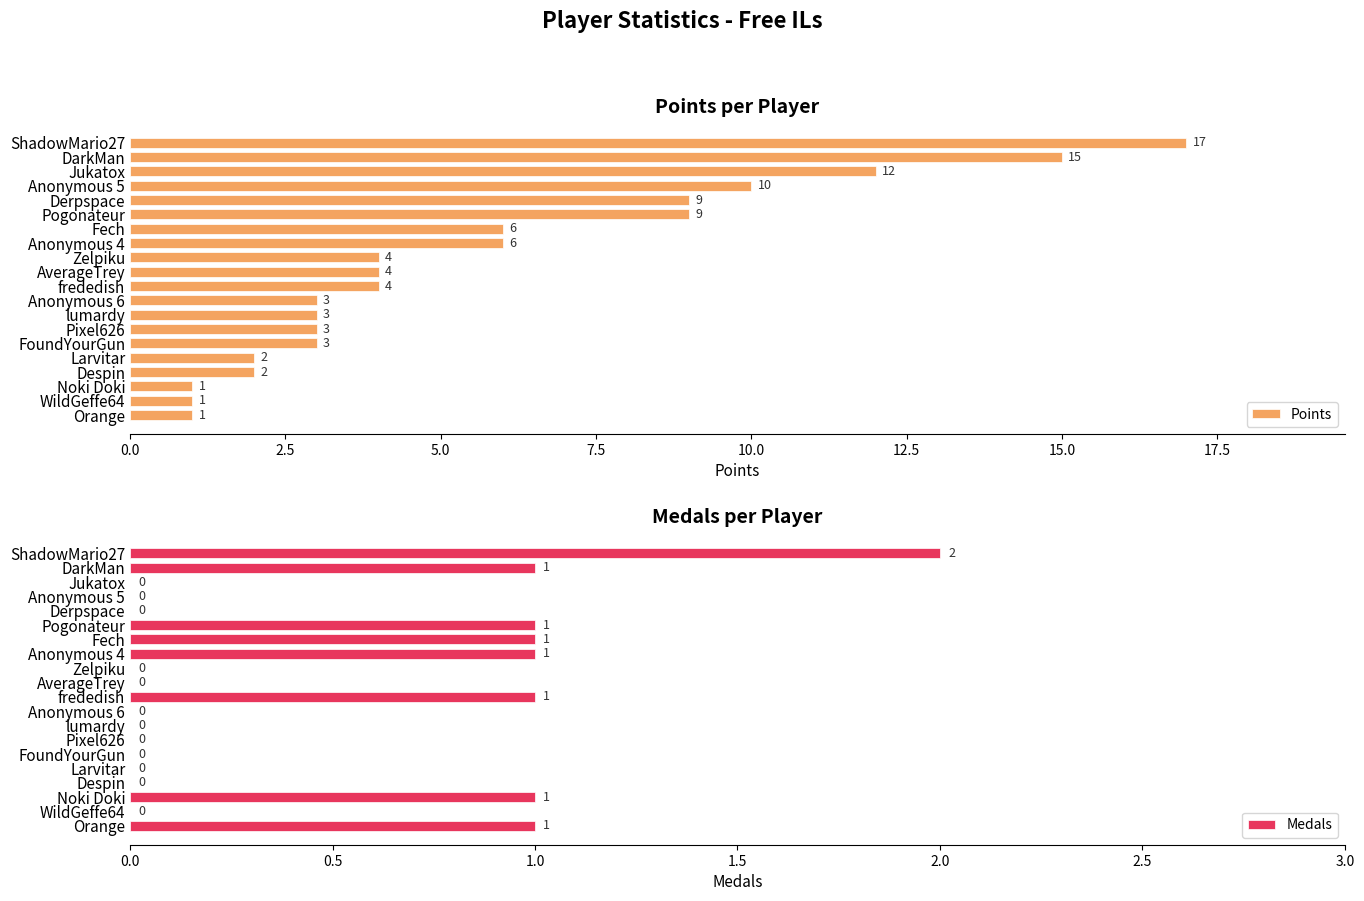

What are all the series names shown in the legend?

Points, Medals